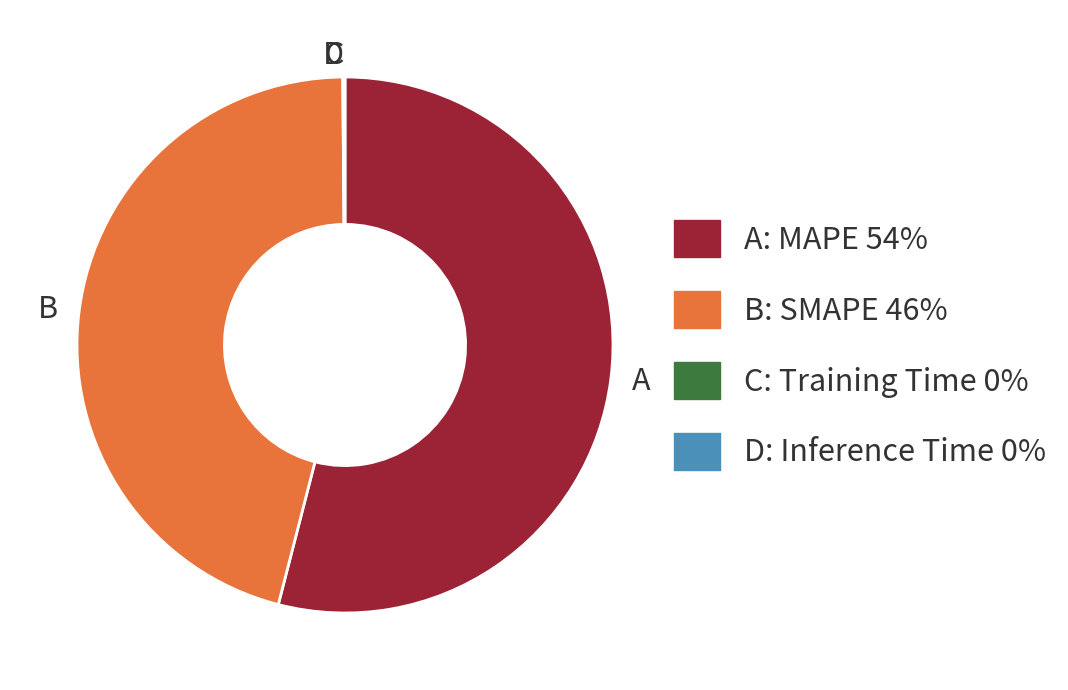

What is the majority slice?

A